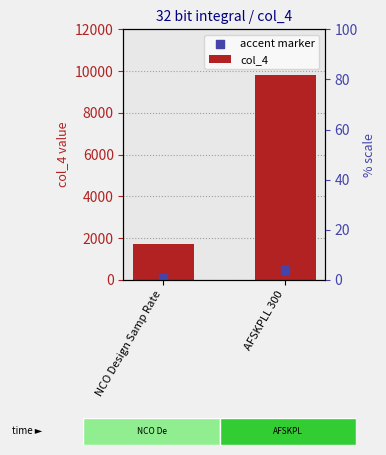

Between NCO Design Samp Rate and AFSKPLL 300, which is larger?

AFSKPLL 300